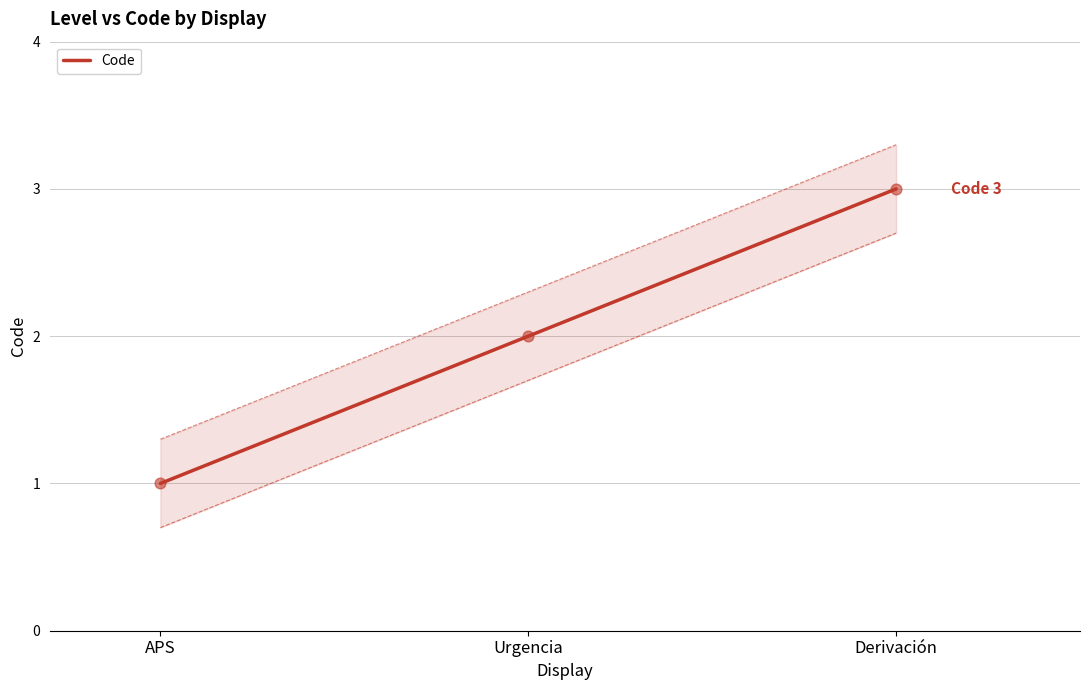

What is the ratio of the value at APS to the value at Derivación?

0.3